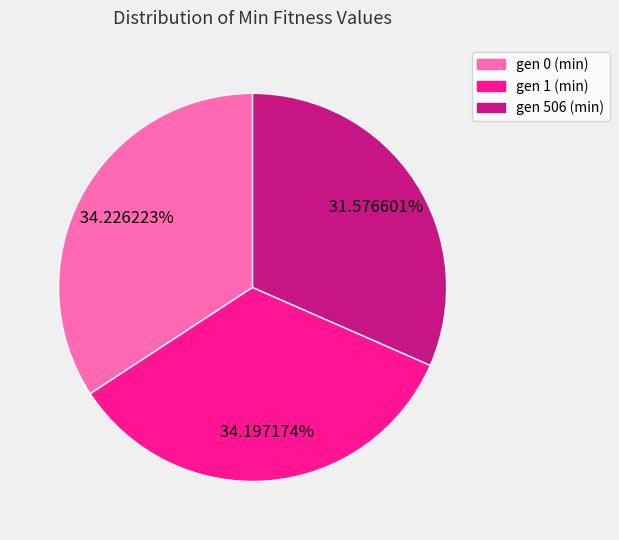

Is it true that gen 0 (min) is 34% of the pie?

True